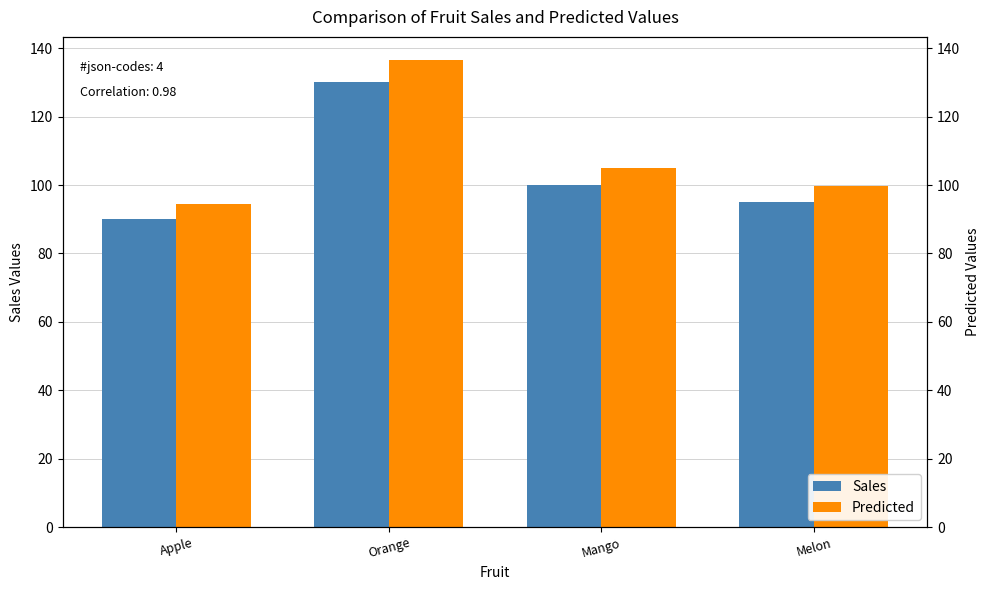

What is the value of the Predicted bar at the 3rd from the left?

105.0